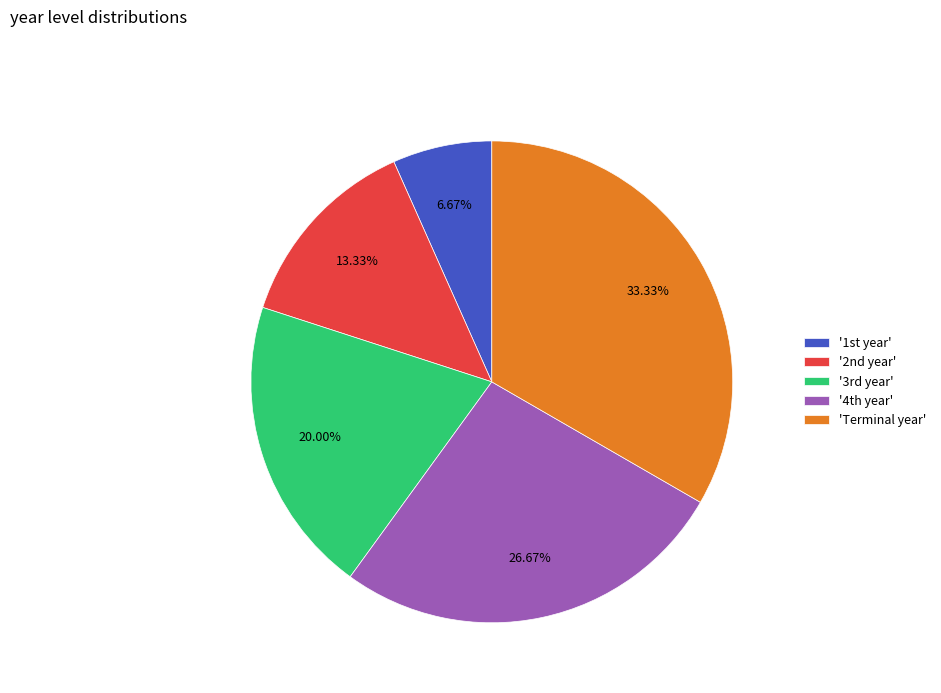

To the nearest percent, what is the difference between the largest and smallest slice percentages?

27%